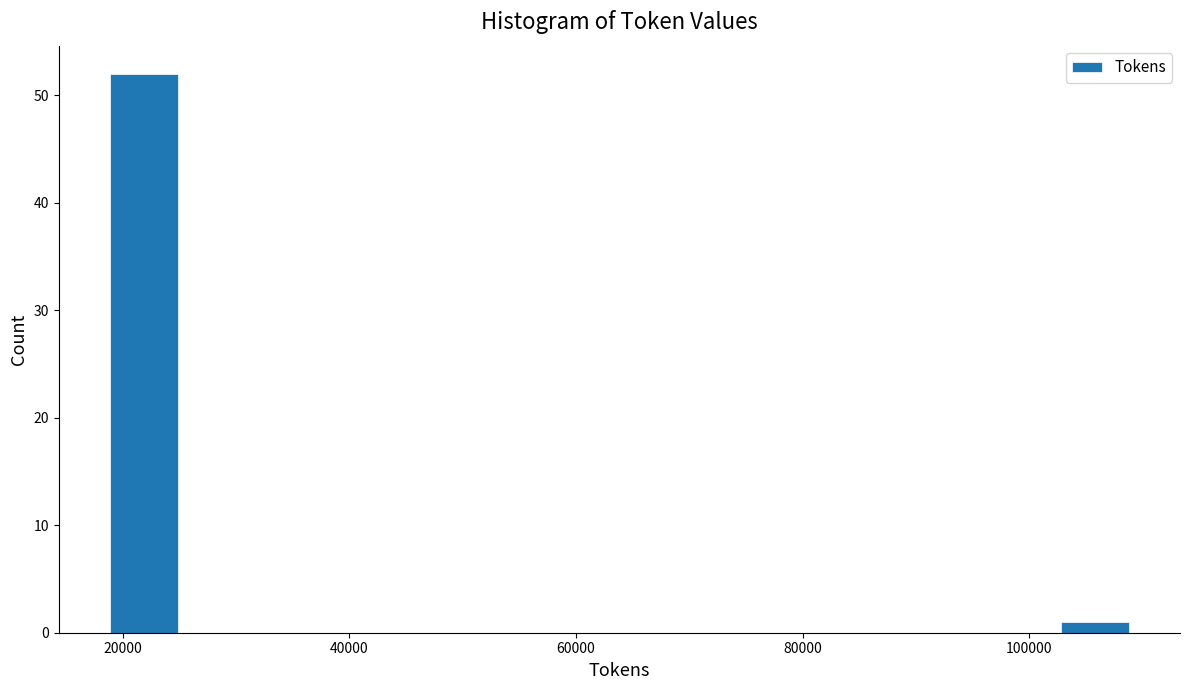

Read against the x-axis, roughly where is the centre of the tallest bar?

22000